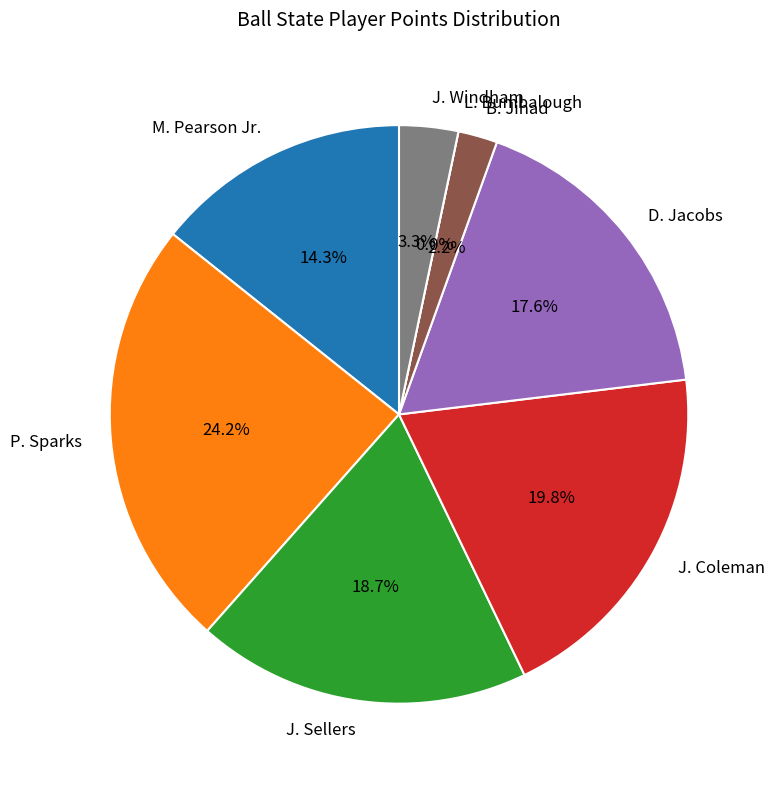

Rank the categories by value from highest to lowest.

P. Sparks, J. Coleman, J. Sellers, D. Jacobs, M. Pearson Jr., J. Windham, B. Jihad, L. Bumbalough